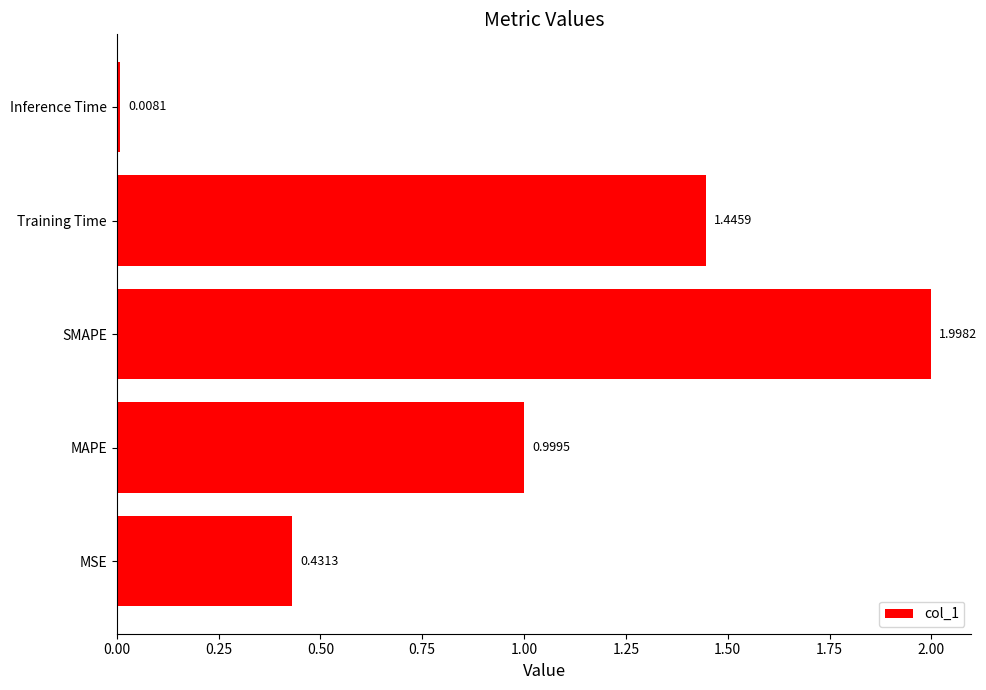

What is the average value?

1.0